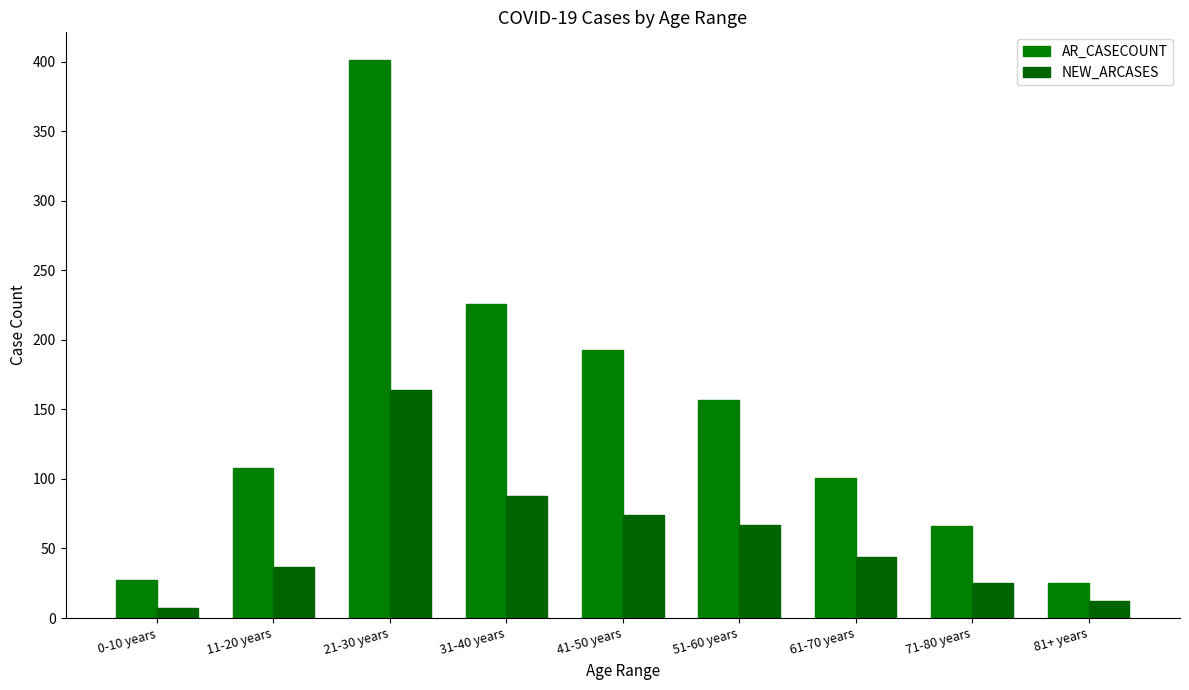

Count the number of categories in the chart.

9